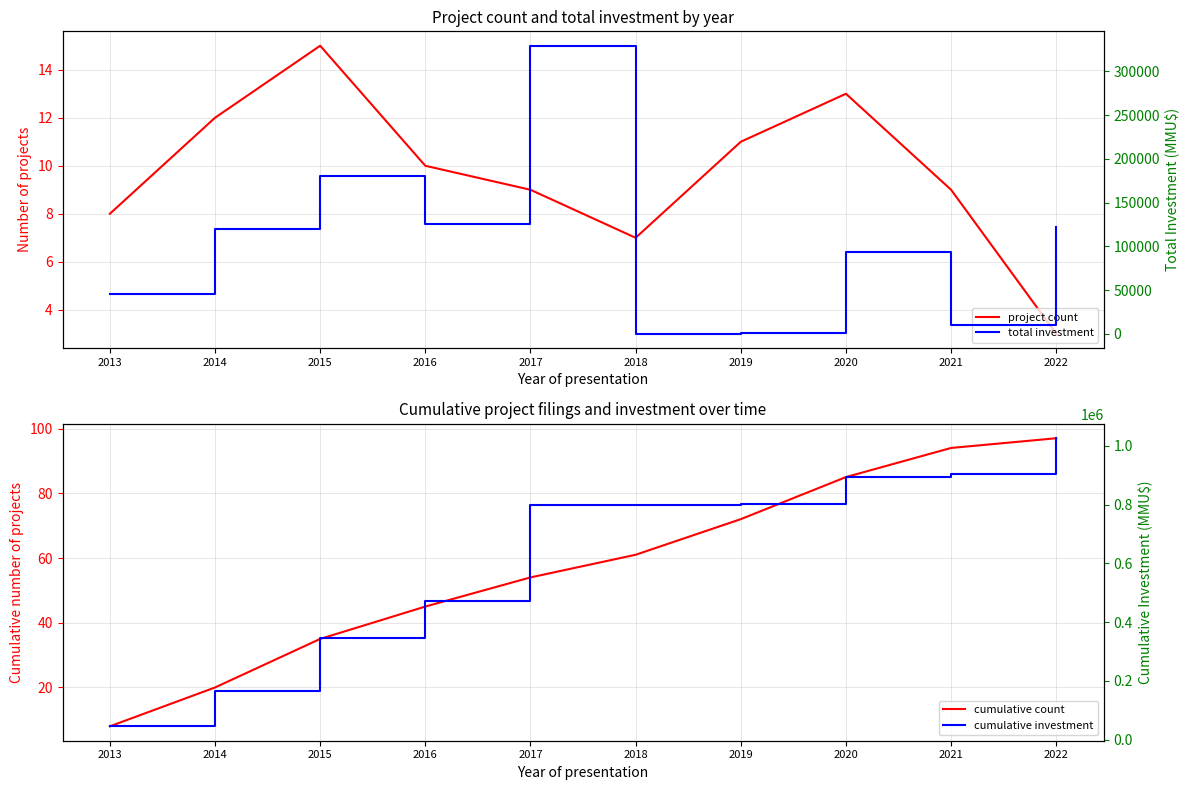

At which label does total investment reach its minimum?

2018